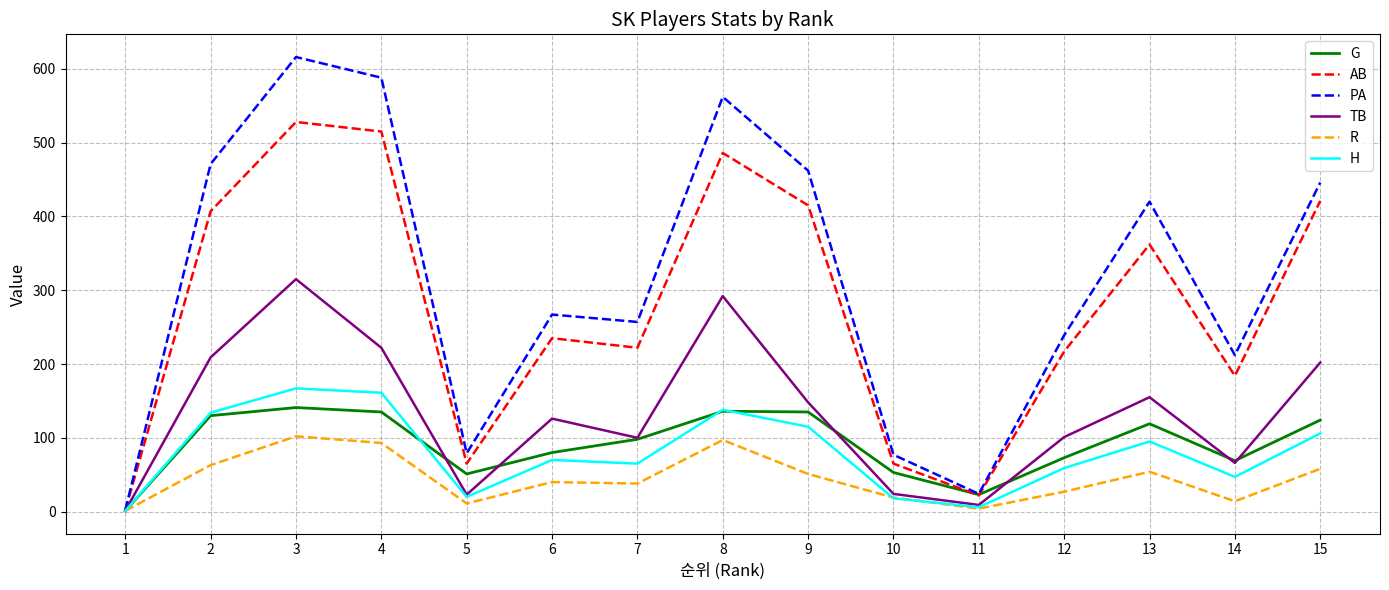

What is the difference between the highest and lowest values at 9?

411